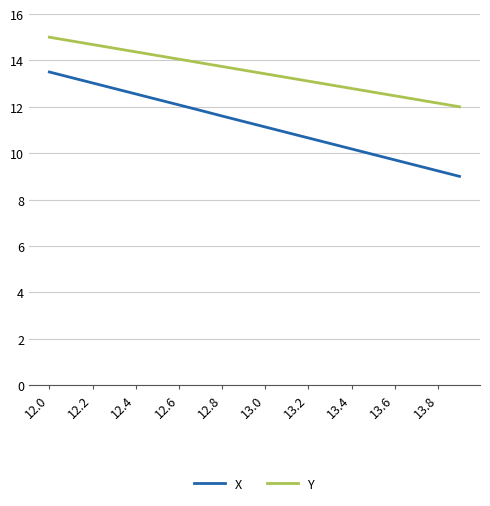

What is the sum of all Y values?

270.0